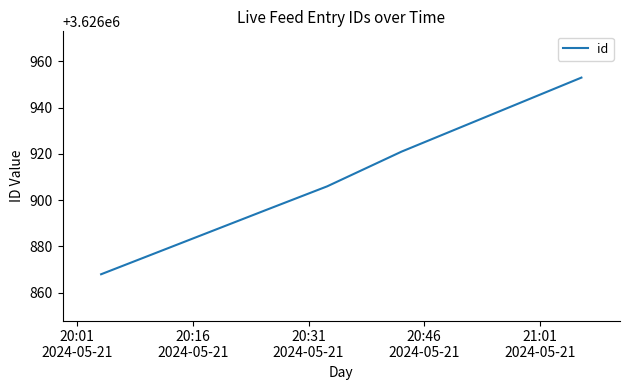

What is the minimum value shown in the chart?

3626868